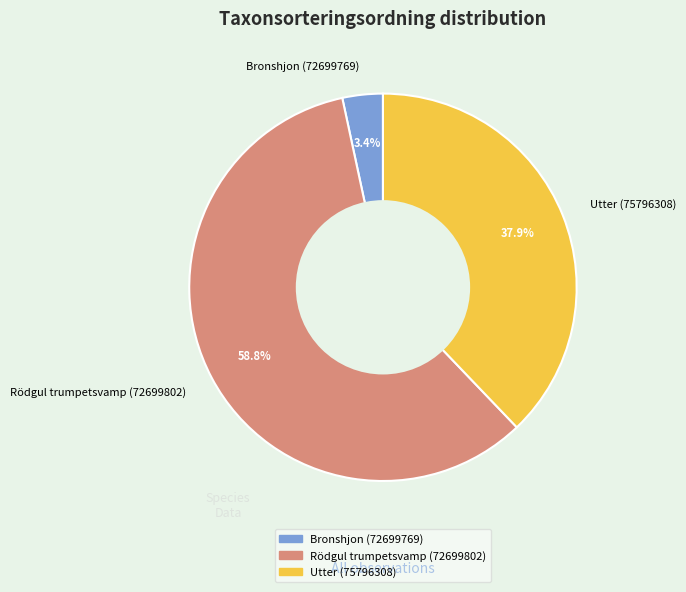

Which slice represents more than half of the pie?

Rödgul trumpetsvamp (72699802)